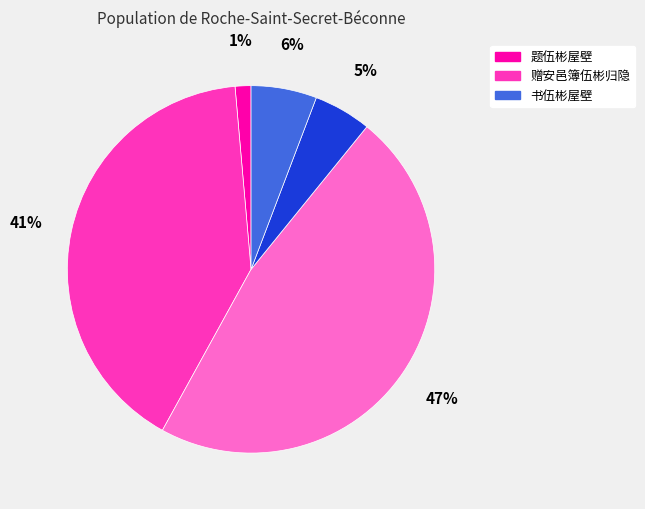

Is there any slice that represents more than half of the pie?

No